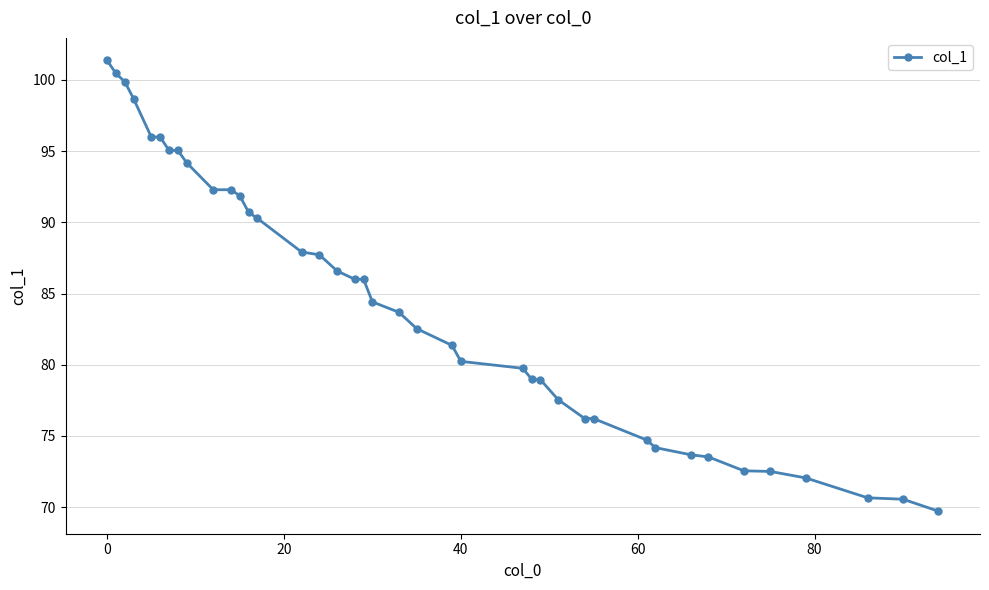

What is the maximum value shown in the chart?

101.4